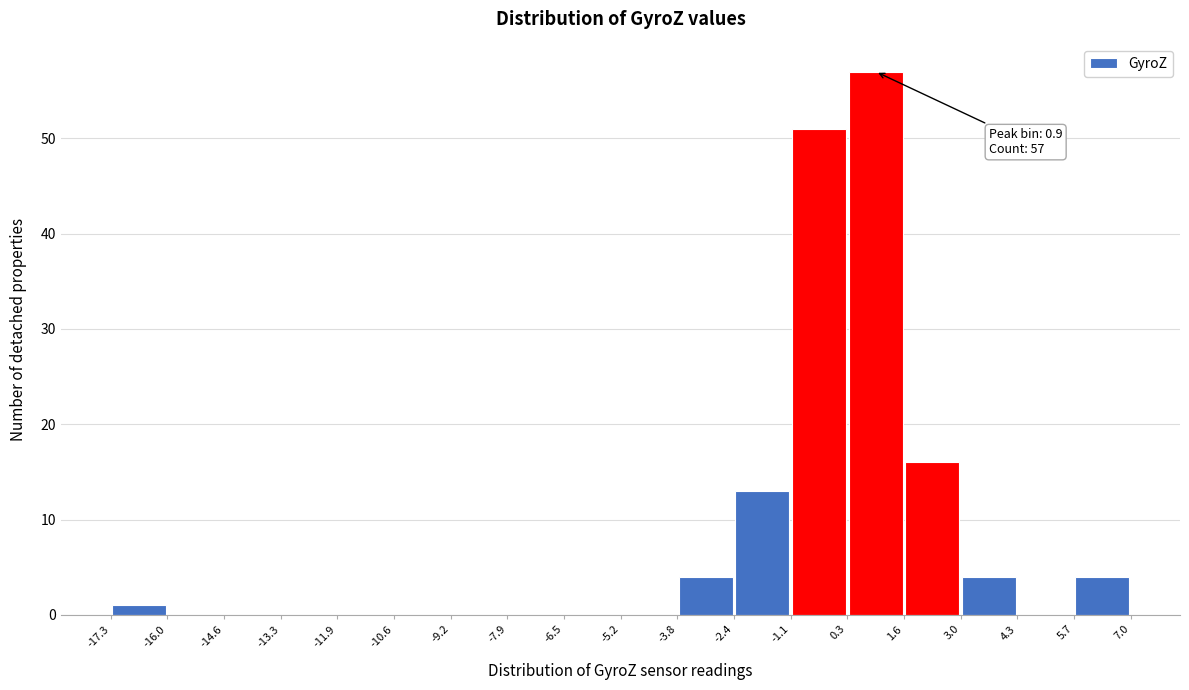

Which range on the x-axis has the tallest bar?

0.3 to 1.6